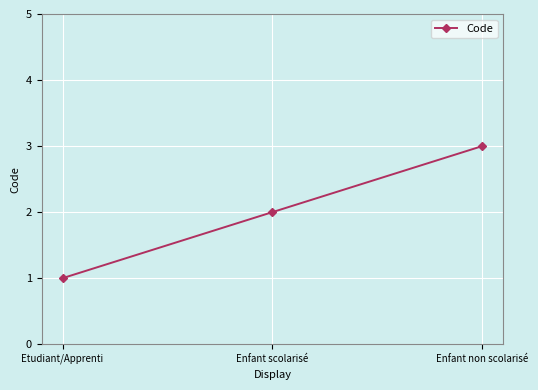

Rank the categories by value from lowest to highest.

Etudiant/Apprenti, Enfant scolarisé, Enfant non scolarisé